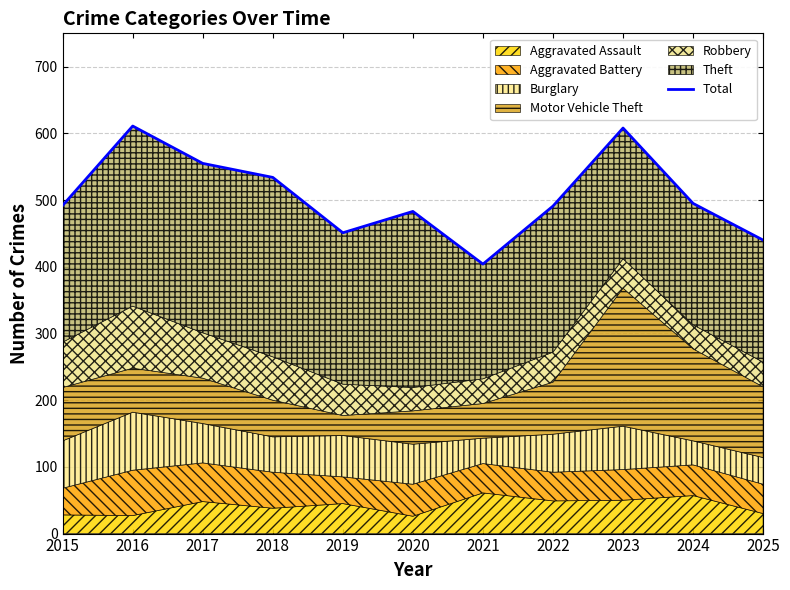

What is the smallest value displayed?

404